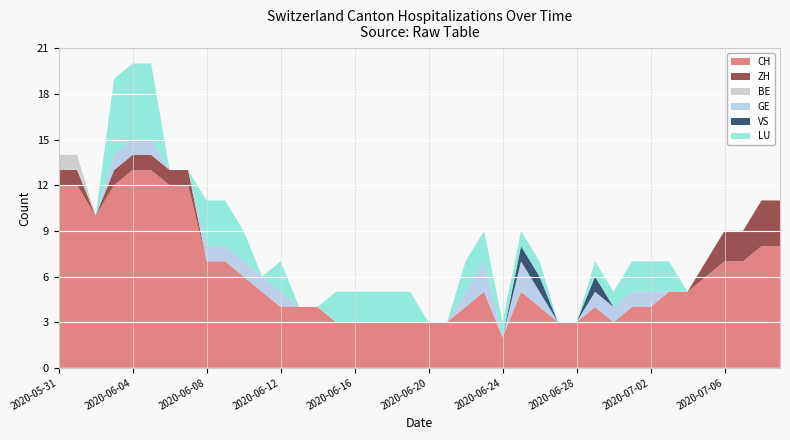

Reading left to right, transcribe all the data shown in this chart.

CH: 2020-05-31=12	2020-06-01=12	2020-06-02=10	2020-06-03=12	2020-06-04=13	2020-06-05=13	2020-06-06=12	2020-06-07=12	2020-06-08=7	2020-06-09=7	2020-06-10=6	2020-06-11=5	2020-06-12=4	2020-06-13=4	2020-06-14=4	2020-06-15=3	2020-06-16=3	2020-06-17=3	2020-06-18=3	2020-06-19=3	2020-06-20=3	2020-06-21=3	2020-06-22=4	2020-06-23=5	2020-06-24=2	2020-06-25=5	2020-06-26=4	2020-06-27=3	2020-06-28=3	2020-06-29=4	2020-06-30=3	2020-07-01=4	2020-07-02=4	2020-07-03=5	2020-07-04=5	2020-07-05=6	2020-07-06=7	2020-07-07=7	2020-07-08=8	2020-07-09=8
ZH: 2020-05-31=1	2020-06-01=1	2020-06-02=0	2020-06-03=1	2020-06-04=1	2020-06-05=1	2020-06-06=1	2020-06-07=1	2020-06-08=0	2020-06-09=0	2020-06-10=0	2020-06-11=0	2020-06-12=0	2020-06-13=0	2020-06-14=0	2020-06-15=0	2020-06-16=0	2020-06-17=0	2020-06-18=0	2020-06-19=0	2020-06-20=0	2020-06-21=0	2020-06-22=0	2020-06-23=0	2020-06-24=0	2020-06-25=0	2020-06-26=0	2020-06-27=0	2020-06-28=0	2020-06-29=0	2020-06-30=0	2020-07-01=0	2020-07-02=0	2020-07-03=0	2020-07-04=0	2020-07-05=1	2020-07-06=2	2020-07-07=2	2020-07-08=3	2020-07-09=3
BE: 2020-05-31=1	2020-06-01=1	2020-06-02=0	2020-06-03=0	2020-06-04=0	2020-06-05=0	2020-06-06=0	2020-06-07=0	2020-06-08=0	2020-06-09=0	2020-06-10=0	2020-06-11=0	2020-06-12=0	2020-06-13=0	2020-06-14=0	2020-06-15=0	2020-06-16=0	2020-06-17=0	2020-06-18=0	2020-06-19=0	2020-06-20=0	2020-06-21=0	2020-06-22=0	2020-06-23=0	2020-06-24=0	2020-06-25=0	2020-06-26=0	2020-06-27=0	2020-06-28=0	2020-06-29=0	2020-06-30=0	2020-07-01=0	2020-07-02=0	2020-07-03=0	2020-07-04=0	2020-07-05=0	2020-07-06=0	2020-07-07=0	2020-07-08=0	2020-07-09=0
GE: 2020-05-31=0	2020-06-01=0	2020-06-02=0	2020-06-03=1	2020-06-04=1	2020-06-05=1	2020-06-06=0	2020-06-07=0	2020-06-08=1	2020-06-09=1	2020-06-10=1	2020-06-11=1	2020-06-12=1	2020-06-13=0	2020-06-14=0	2020-06-15=0	2020-06-16=0	2020-06-17=0	2020-06-18=0	2020-06-19=0	2020-06-20=0	2020-06-21=0	2020-06-22=1	2020-06-23=2	2020-06-24=0	2020-06-25=2	2020-06-26=1	2020-06-27=0	2020-06-28=0	2020-06-29=1	2020-06-30=1	2020-07-01=1	2020-07-02=1	2020-07-03=0	2020-07-04=0	2020-07-05=0	2020-07-06=0	2020-07-07=0	2020-07-08=0	2020-07-09=0
VS: 2020-05-31=0	2020-06-01=0	2020-06-02=0	2020-06-03=0	2020-06-04=0	2020-06-05=0	2020-06-06=0	2020-06-07=0	2020-06-08=0	2020-06-09=0	2020-06-10=0	2020-06-11=0	2020-06-12=0	2020-06-13=0	2020-06-14=0	2020-06-15=0	2020-06-16=0	2020-06-17=0	2020-06-18=0	2020-06-19=0	2020-06-20=0	2020-06-21=0	2020-06-22=0	2020-06-23=0	2020-06-24=0	2020-06-25=1	2020-06-26=1	2020-06-27=0	2020-06-28=0	2020-06-29=1	2020-06-30=0	2020-07-01=0	2020-07-02=0	2020-07-03=0	2020-07-04=0	2020-07-05=0	2020-07-06=0	2020-07-07=0	2020-07-08=0	2020-07-09=0
LU: 2020-05-31=0	2020-06-01=0	2020-06-02=0	2020-06-03=5	2020-06-04=5	2020-06-05=5	2020-06-06=0	2020-06-07=0	2020-06-08=3	2020-06-09=3	2020-06-10=2	2020-06-11=0	2020-06-12=2	2020-06-13=0	2020-06-14=0	2020-06-15=2	2020-06-16=2	2020-06-17=2	2020-06-18=2	2020-06-19=2	2020-06-20=0	2020-06-21=0	2020-06-22=2	2020-06-23=2	2020-06-24=1	2020-06-25=1	2020-06-26=1	2020-06-27=0	2020-06-28=0	2020-06-29=1	2020-06-30=1	2020-07-01=2	2020-07-02=2	2020-07-03=2	2020-07-04=0	2020-07-05=0	2020-07-06=0	2020-07-07=0	2020-07-08=0	2020-07-09=0